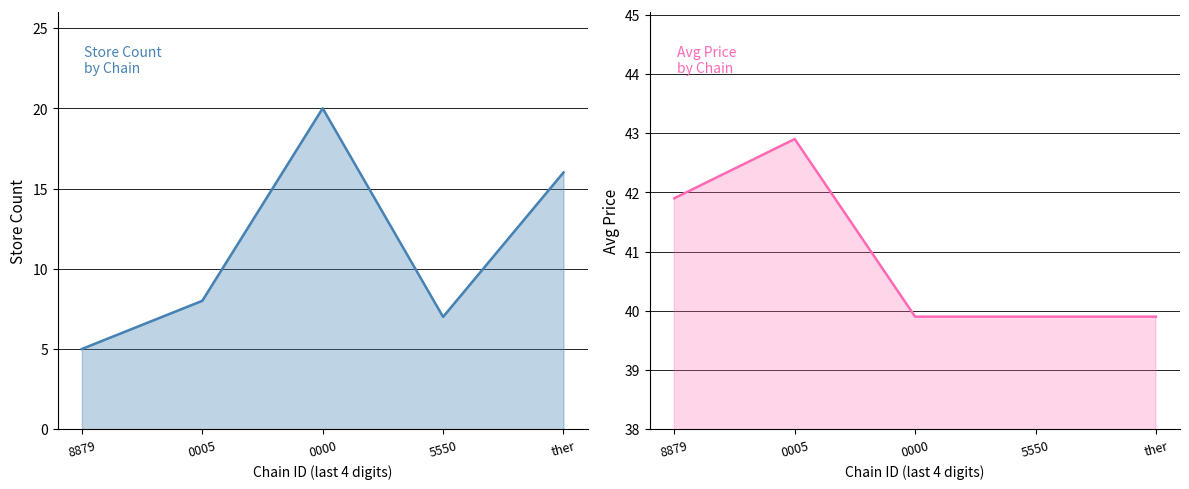

What is the smallest value displayed?

5.0